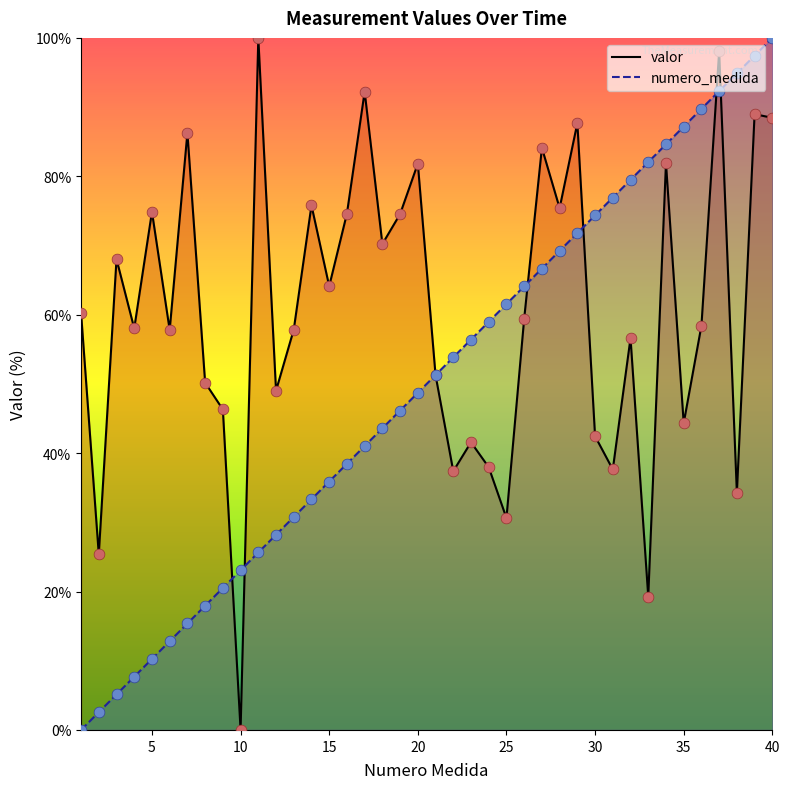

What is the total value across all series at 39?

186.4